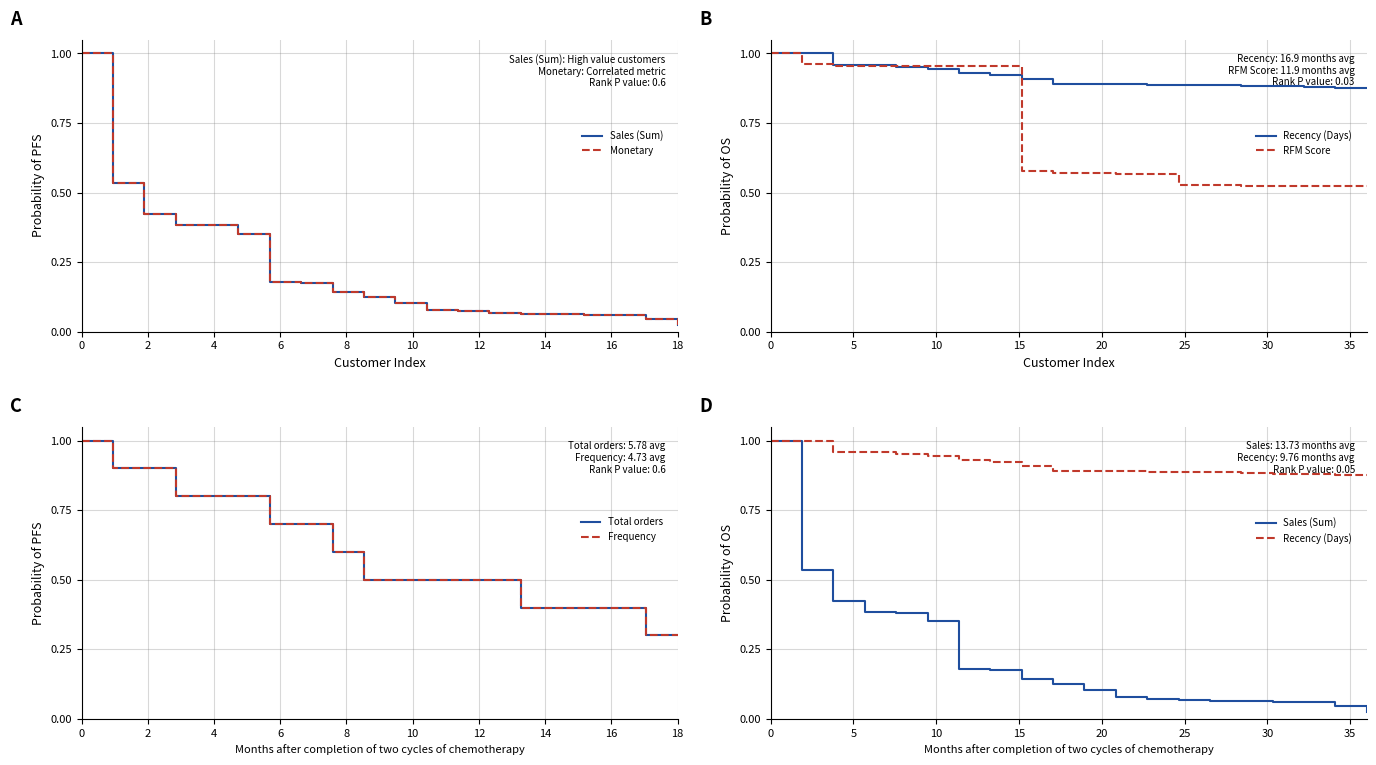

Reading left to right, list all the values displayed in this chart.

Sales (Sum): 1.0	0.5	0.4	0.4	0.4	0.4	0.2	0.2	0.1	0.1	0.1	0.1	0.1	0.1	0.1	0.1	0.1	0.1	0.0	0.0
Monetary: 1.0	0.5	0.4	0.4	0.4	0.4	0.2	0.2	0.1	0.1	0.1	0.1	0.1	0.1	0.1	0.1	0.1	0.1	0.0	0.0
Recency (Days): 1.0	1.0	1.0	1.0	1.0	0.9	0.9	0.9	0.9	0.9	0.9	0.9	0.9	0.9	0.9	0.9	0.9	0.9	0.9	0.9
RFM Score: 1.0	1.0	1.0	1.0	1.0	1.0	1.0	1.0	0.6	0.6	0.6	0.6	0.6	0.5	0.5	0.5	0.5	0.5	0.5	0.5
Total orders: 1.0	0.9	0.9	0.8	0.8	0.8	0.7	0.7	0.6	0.5	0.5	0.5	0.5	0.5	0.4	0.4	0.4	0.4	0.3	0.3
Frequency: 1.0	0.9	0.9	0.8	0.8	0.8	0.7	0.7	0.6	0.5	0.5	0.5	0.5	0.5	0.4	0.4	0.4	0.4	0.3	0.3